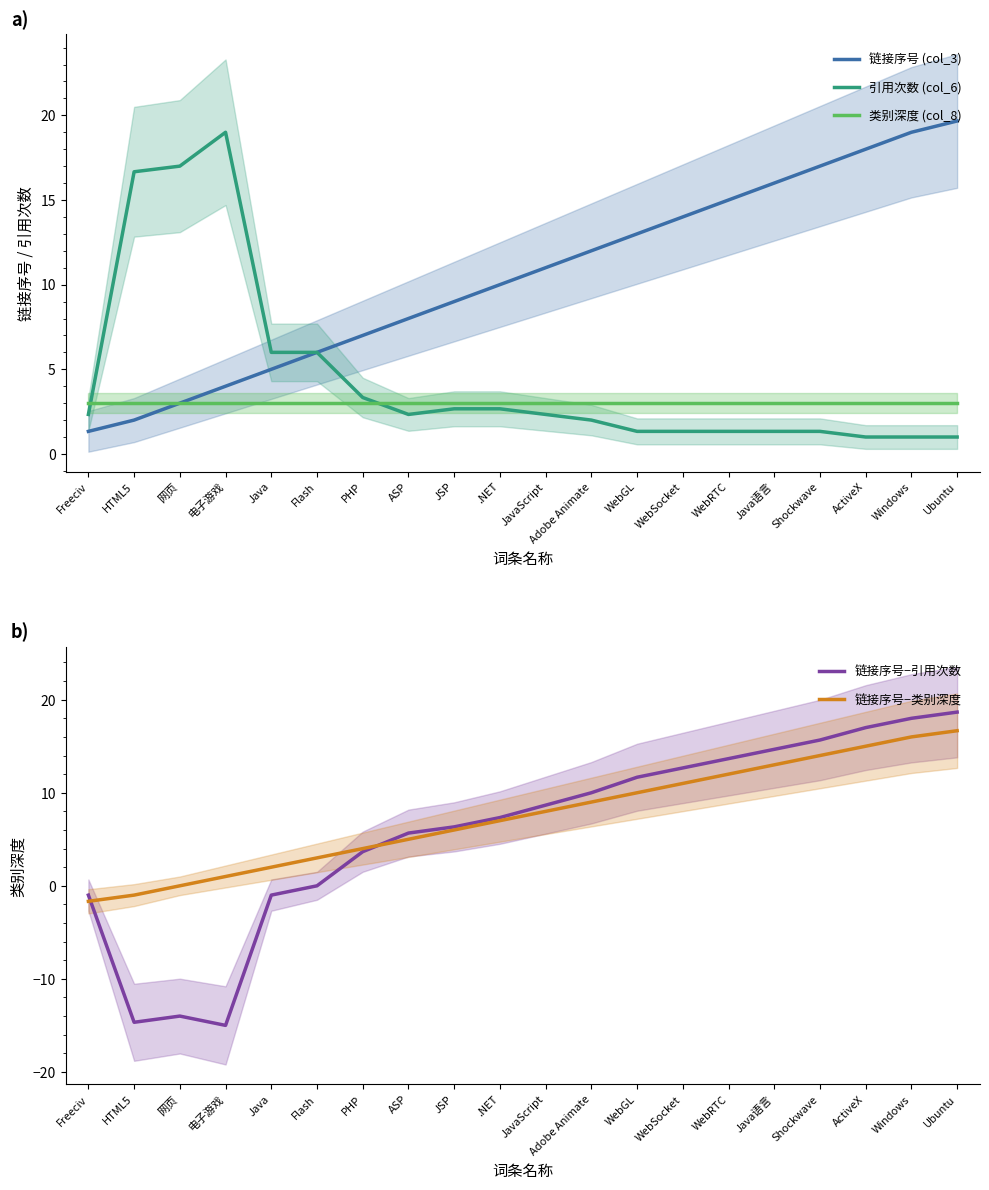

Is it true that 链接序号−类别深度 equals 2.9 at Java?

False